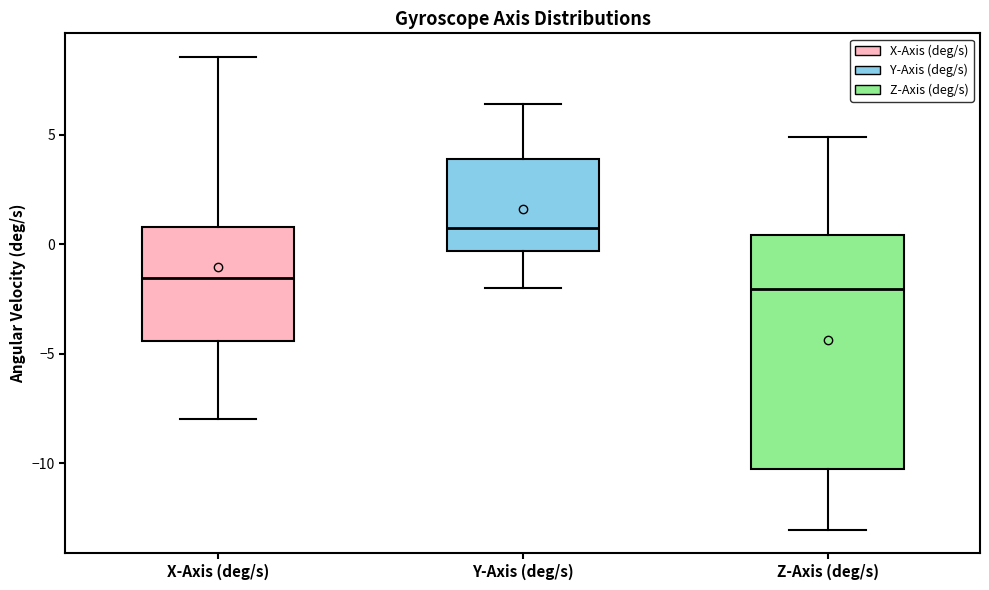

Comparing the boxes themselves (not the whiskers), which one is the tallest?

Z-Axis (deg/s)